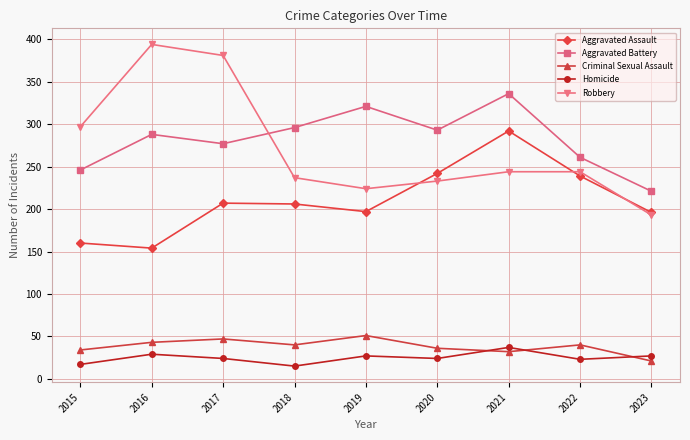

How many data points in Homicide are less than 24?

3